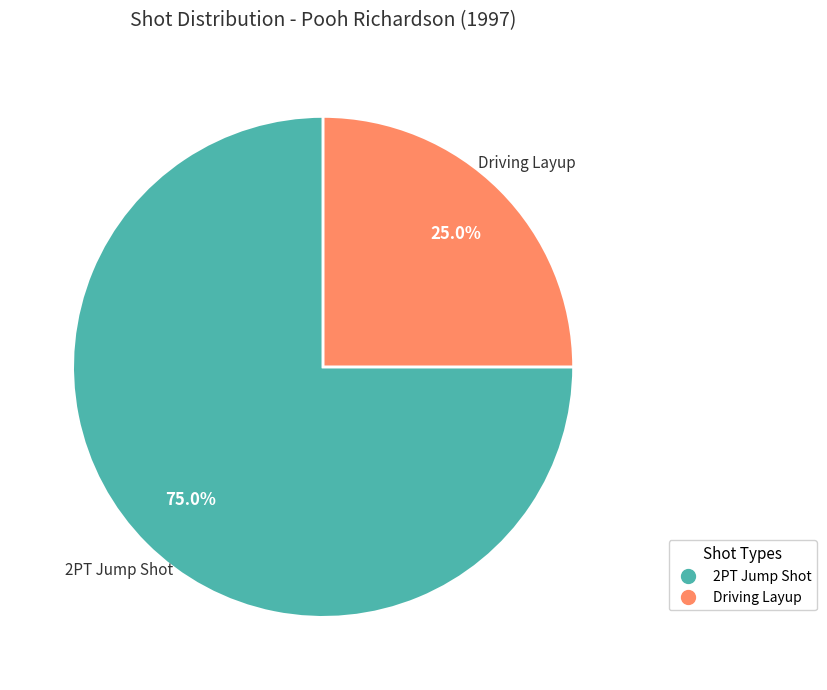

Approximately how many times larger is the value at Driving Layup compared to 2PT Jump Shot?

0.3